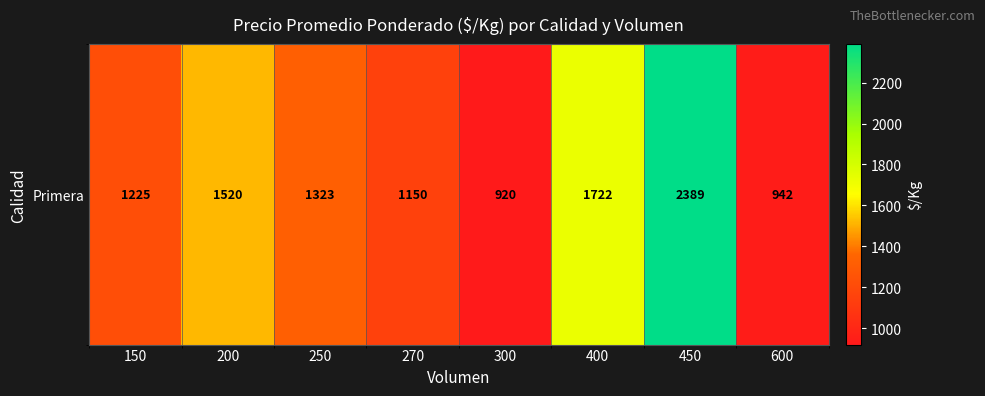

What is the sum of all values?

11191